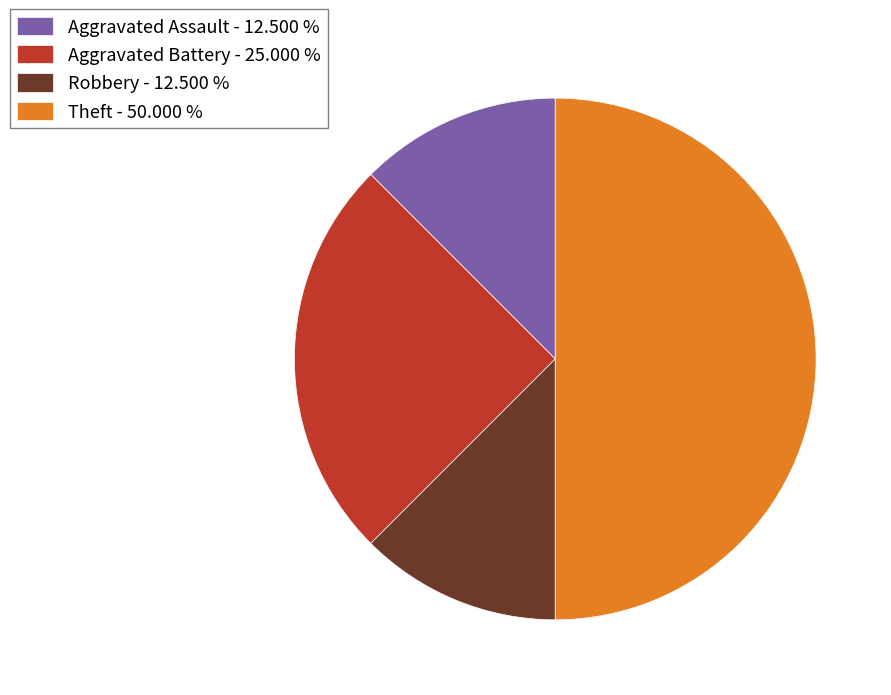

Do Aggravated Assault - 12.500 % and Theft - 50.000 % together represent more than half of the pie?

Yes